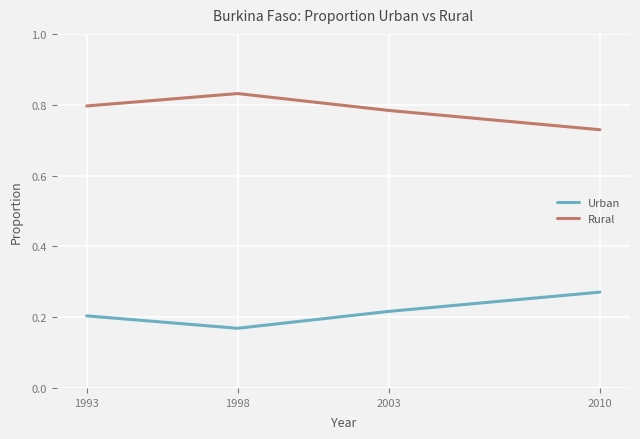

What is the total value across all series at 2003?

1.0